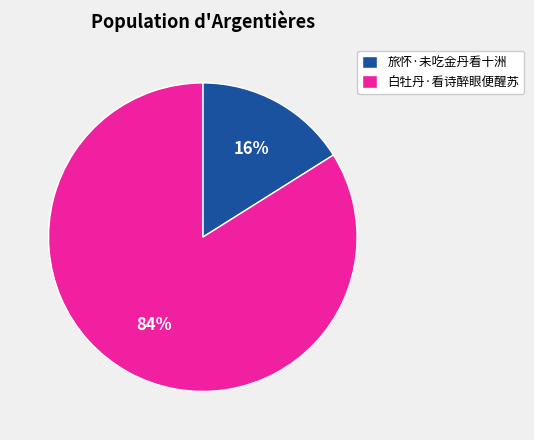

Which category accounts for the majority?

白牡丹·看诗醉眼便醒苏